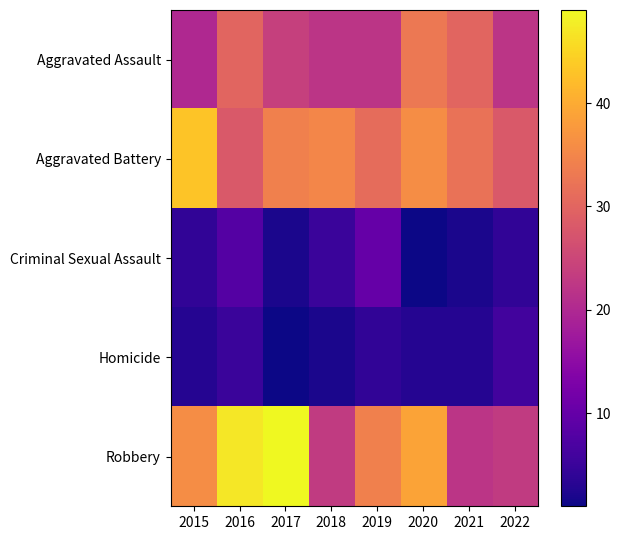

How many distinct data groups are displayed?

5